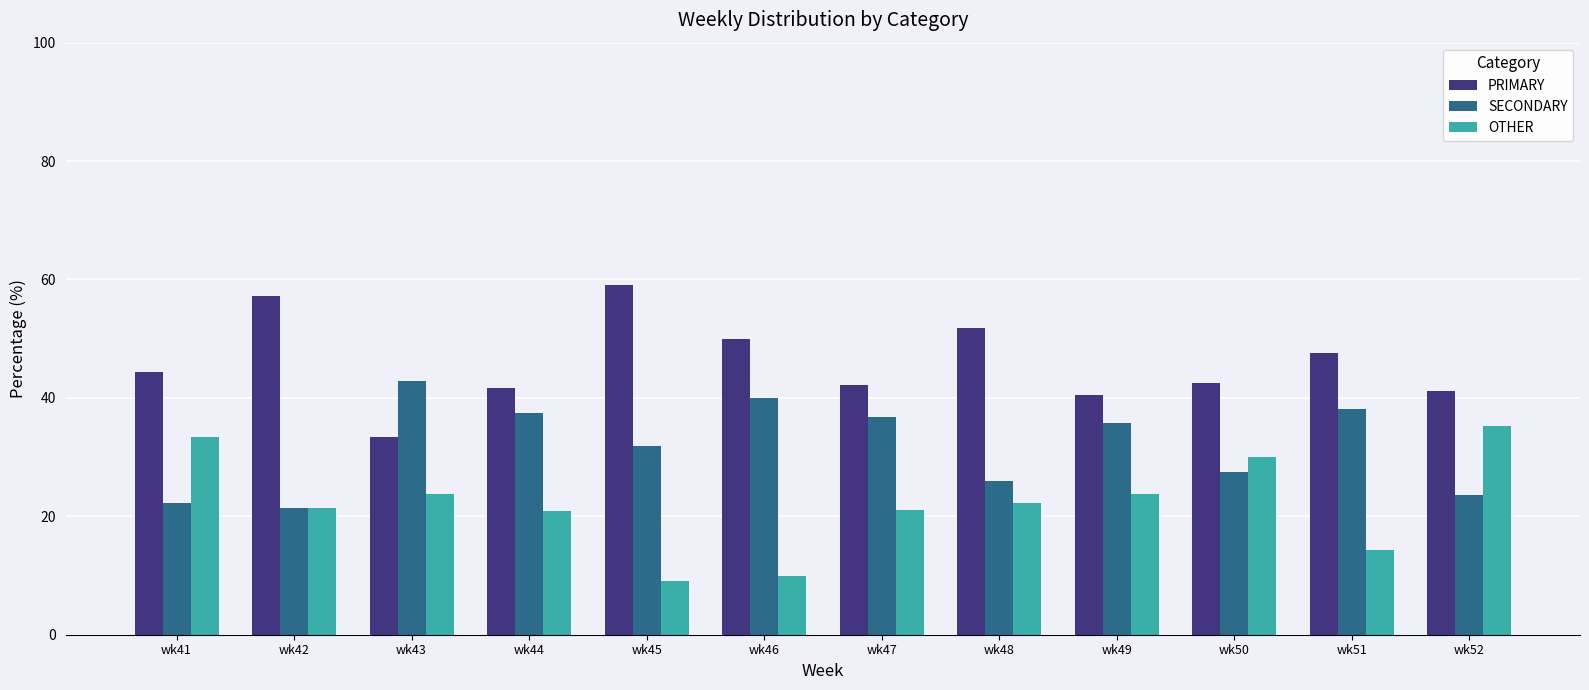

What is the minimum value shown in the chart?

9.1